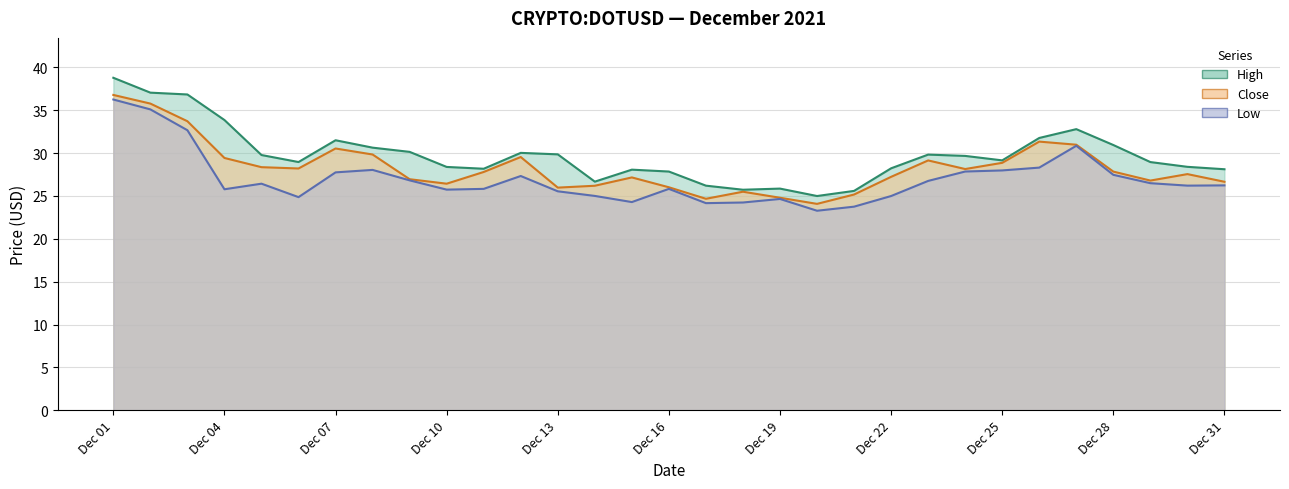

What is the minimum value for low?

23.3